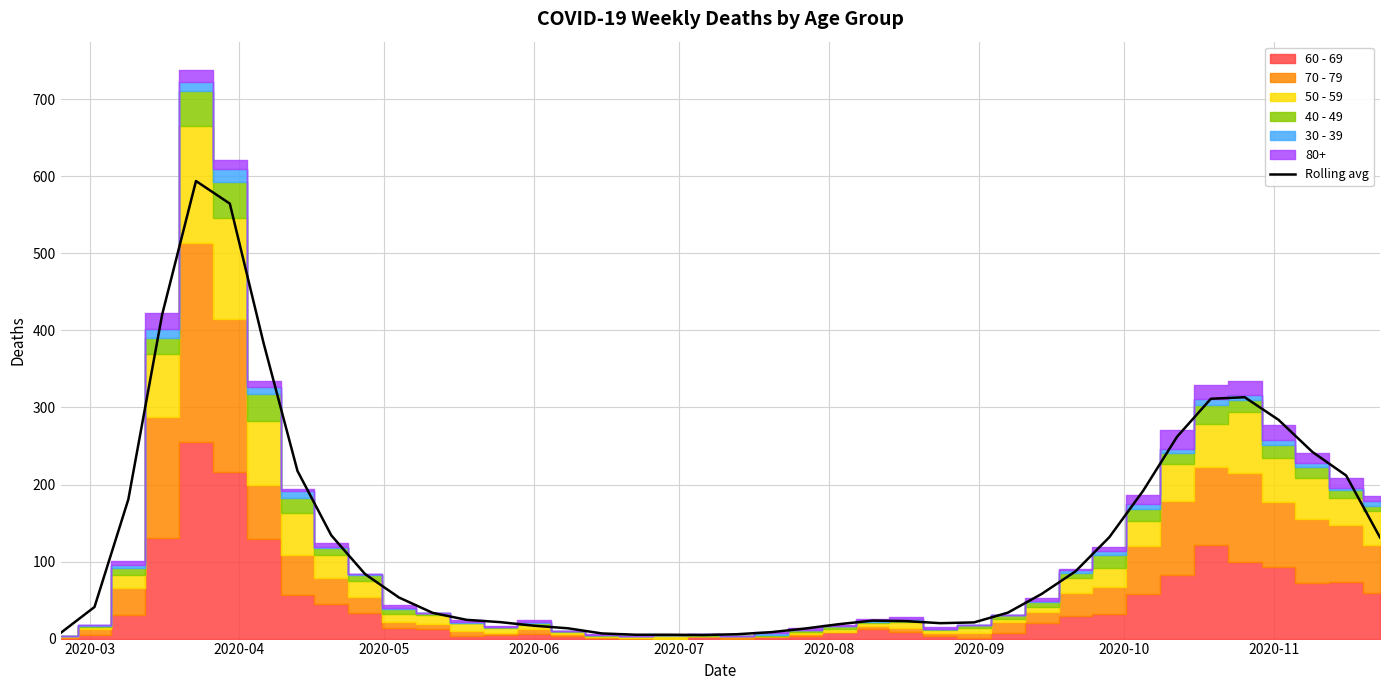

What is the maximum value for Rolling avg?

594.0